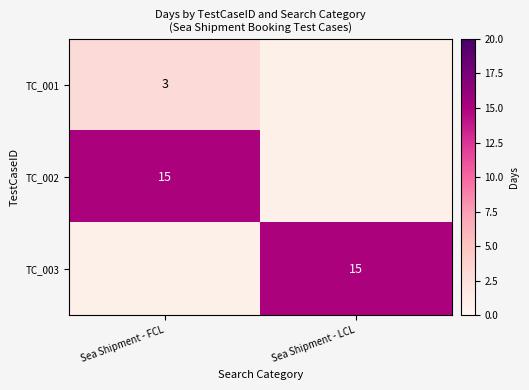

The value of TC_001 at Sea Shipment - FCL is 1. True or false?

False